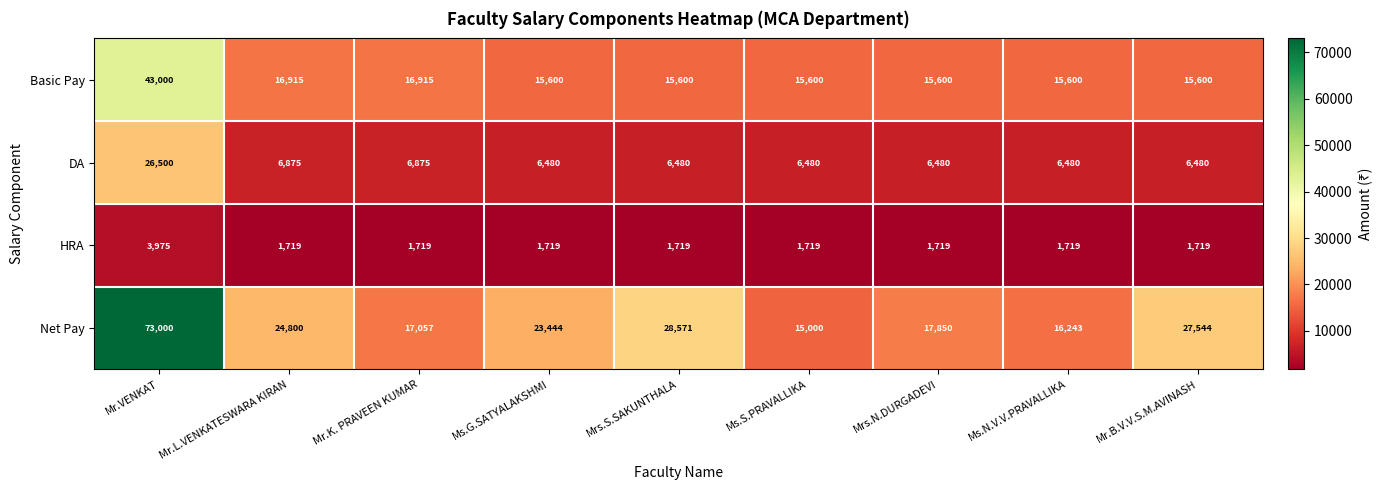

Which category has the highest value across all series?

Mr.VENKAT